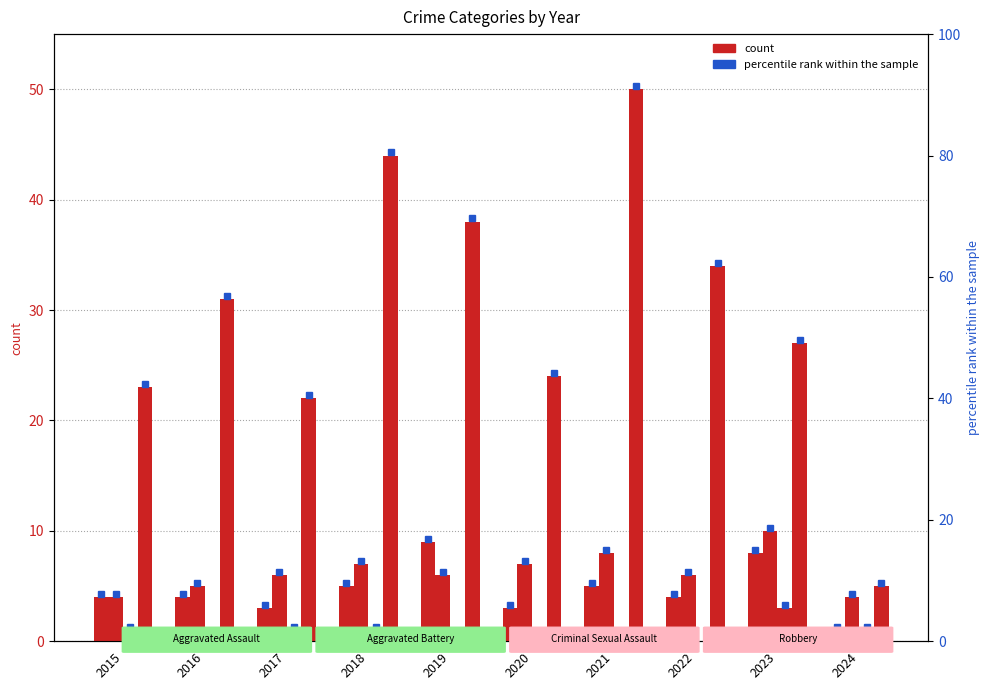

Rank the categories by Aggravated Battery value from lowest to highest.

2015, 2024, 2016, 2017, 2019, 2022, 2018, 2020, 2021, 2023